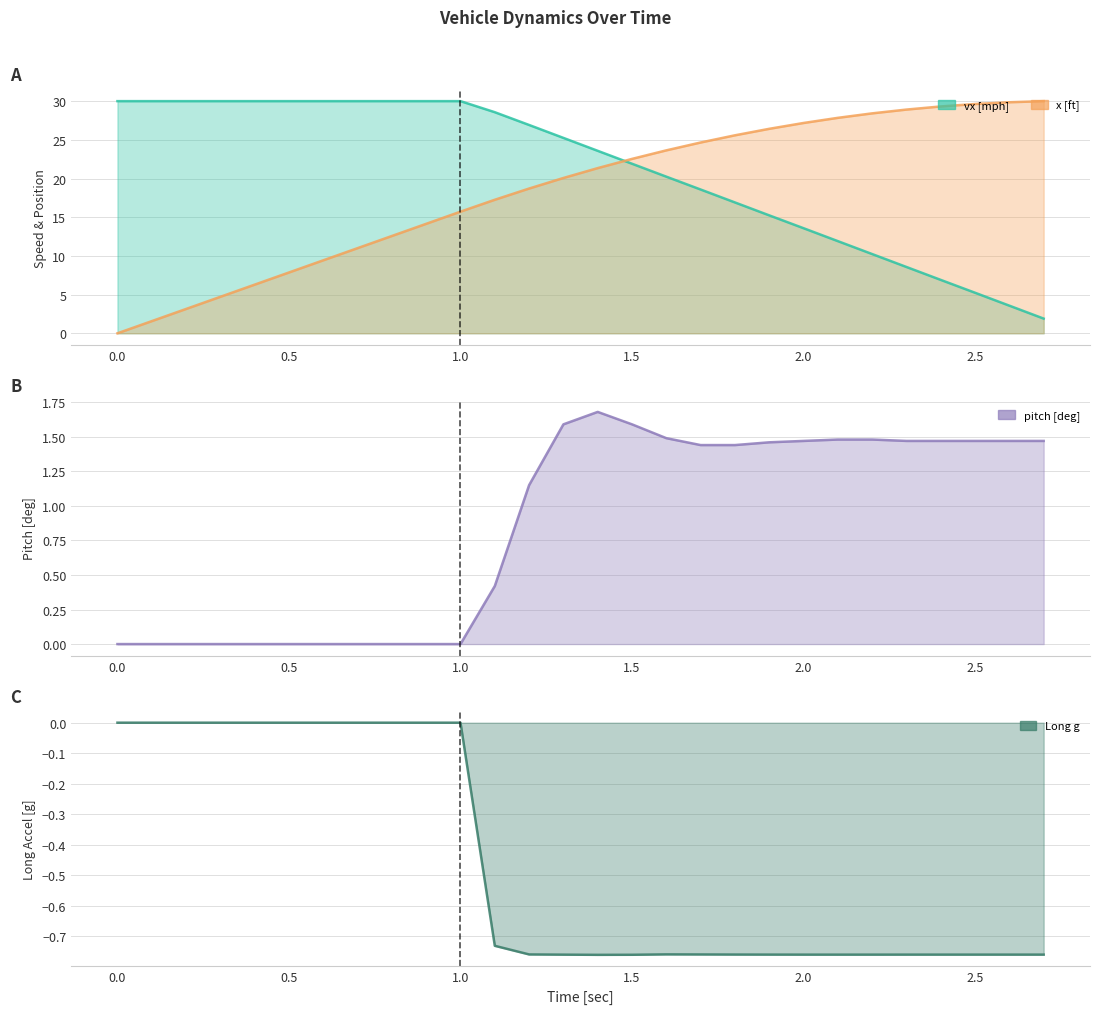

What is the average value of the vx [mph] series?

21.0